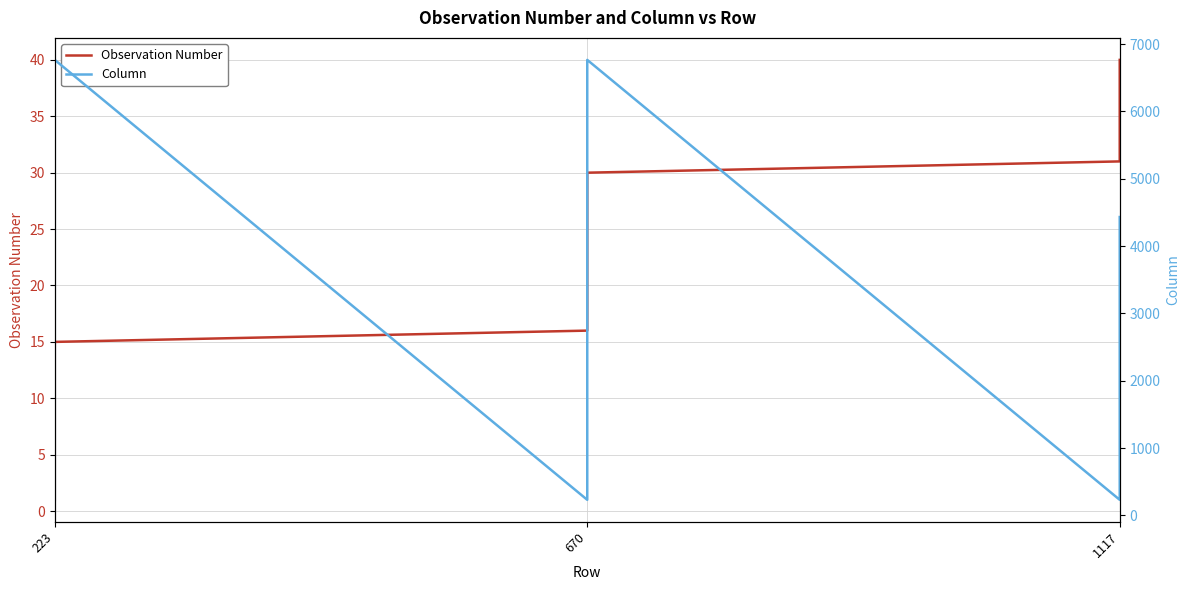

How many distinct data groups are displayed?

2